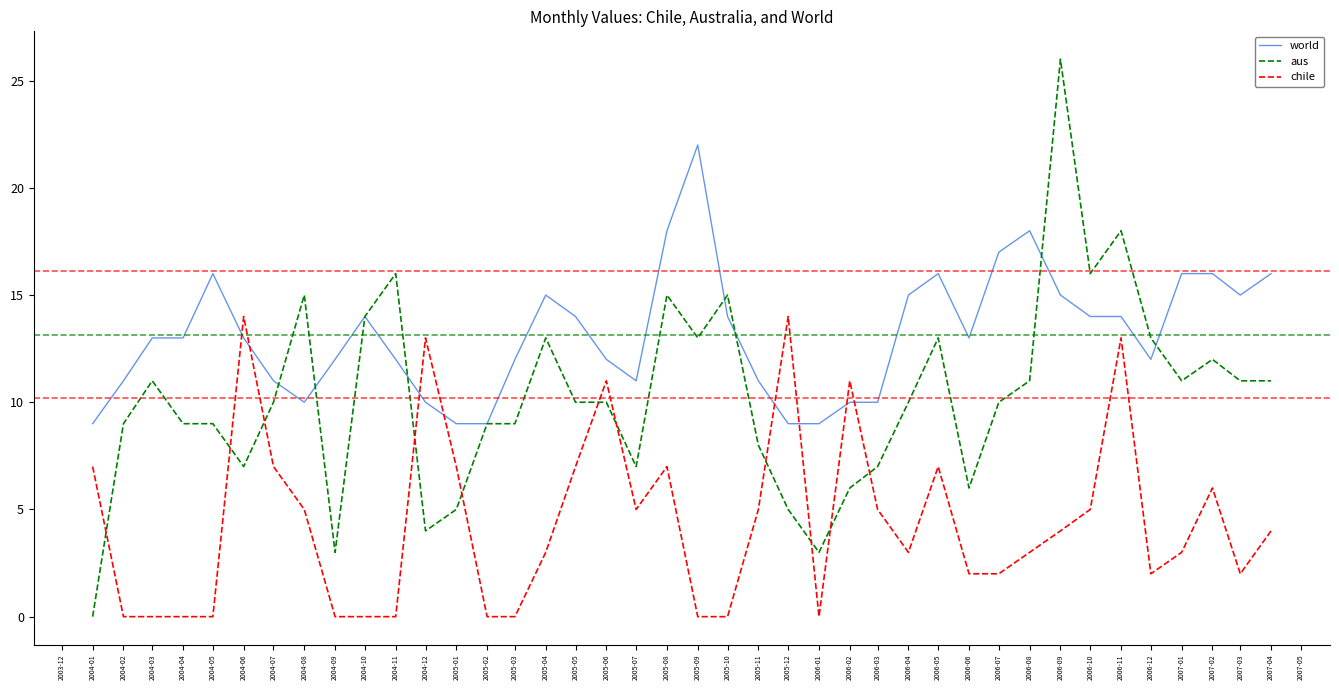

Between 2004-08 and 2004-11, which series saw the biggest shift?

chile